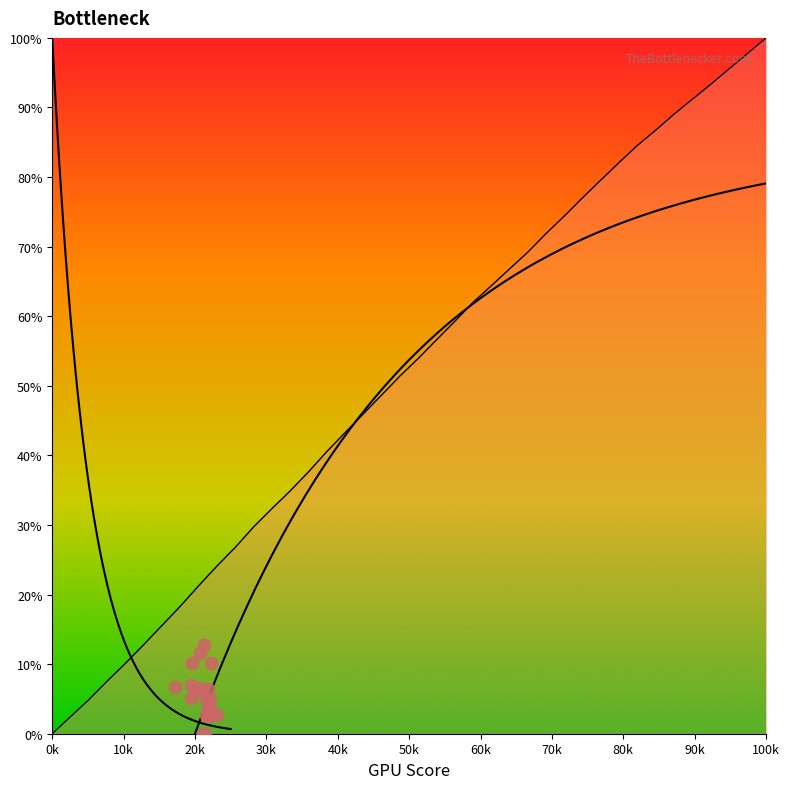

What is the change in value from 21 to 33?

+30.2